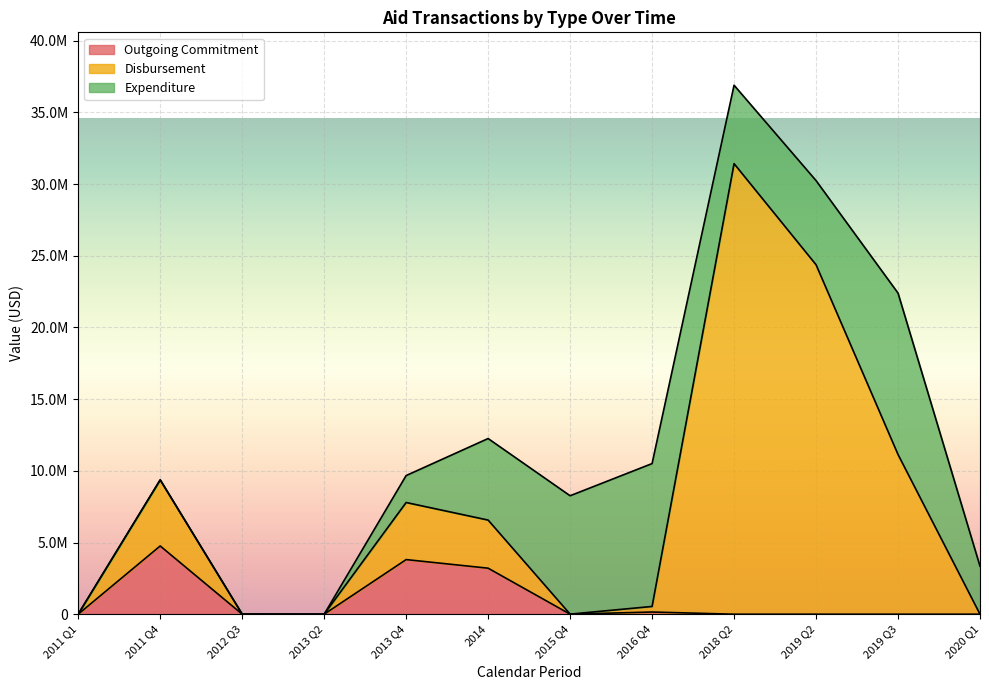

What is the difference between the highest and lowest values at 2013 Q2?

244.9